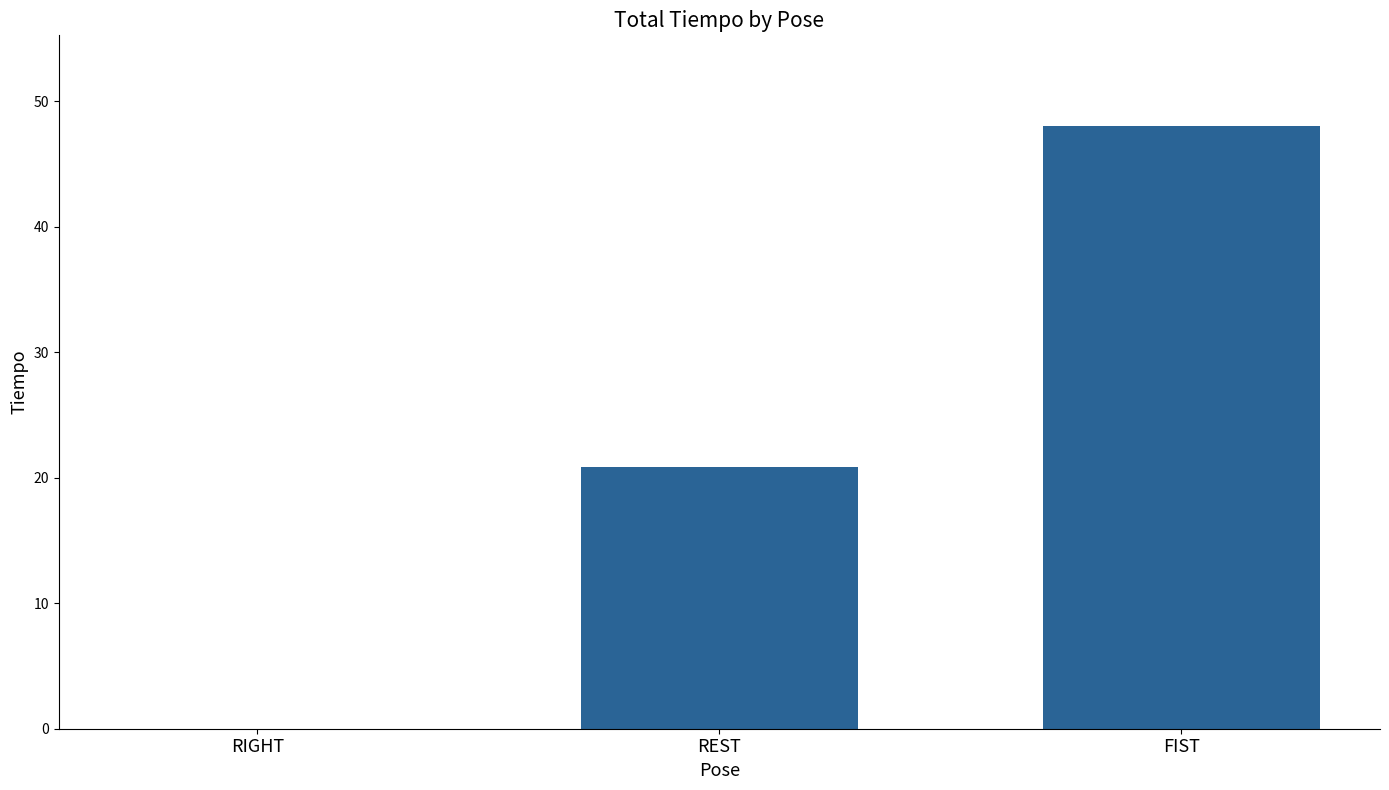

Reading left to right, list all the values displayed in this chart.

0.0	20.8	48.0